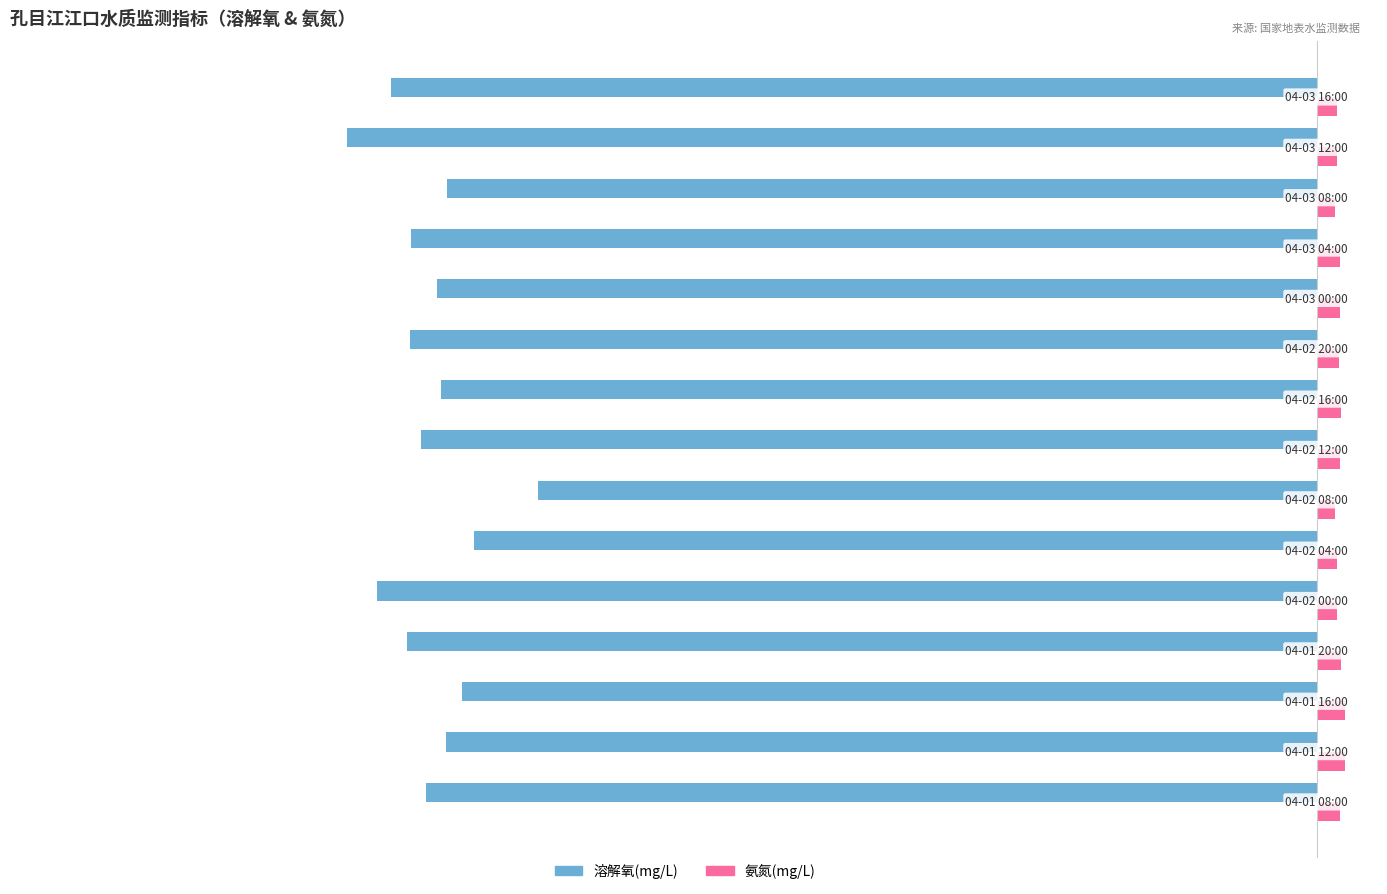

Rank the series by their maximum value, from highest to lowest.

氨氮(mg/L), 溶解氧(mg/L)